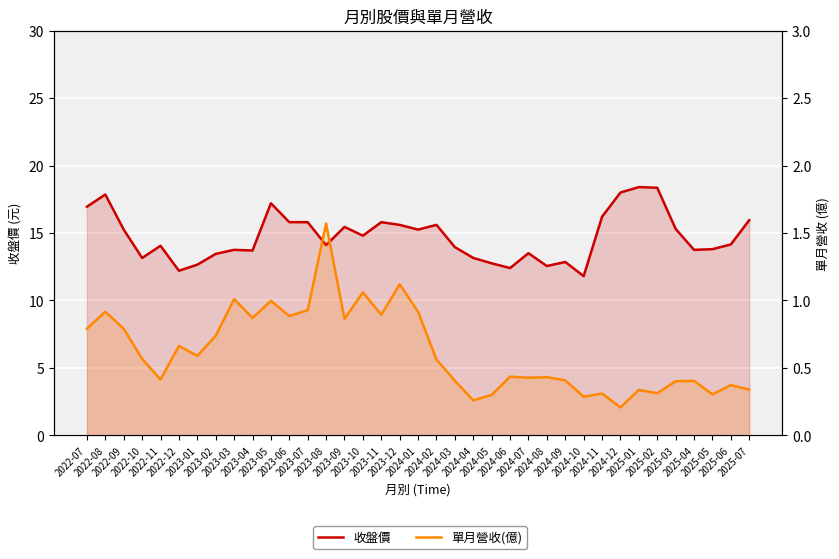

Which label corresponds to the largest value in the chart?

2025-01